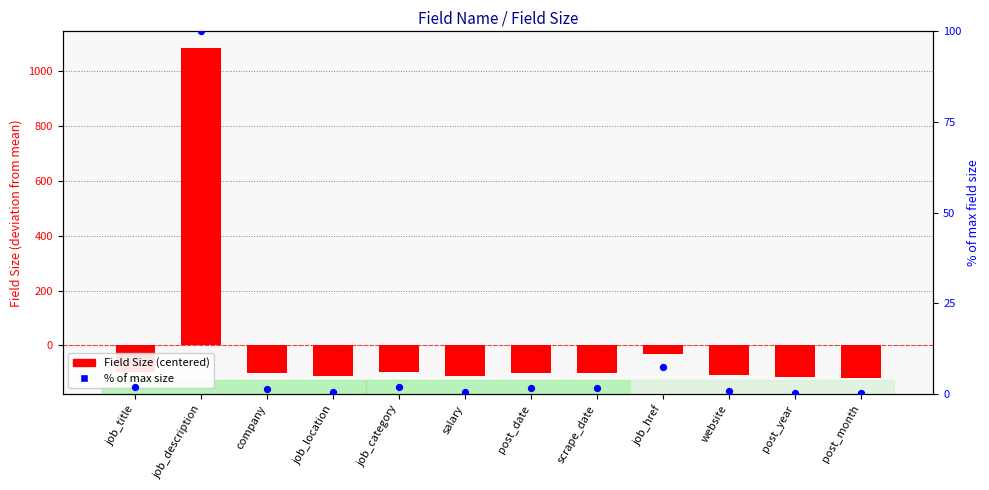

Which series contains the lowest Y value?

Field Size (centered)